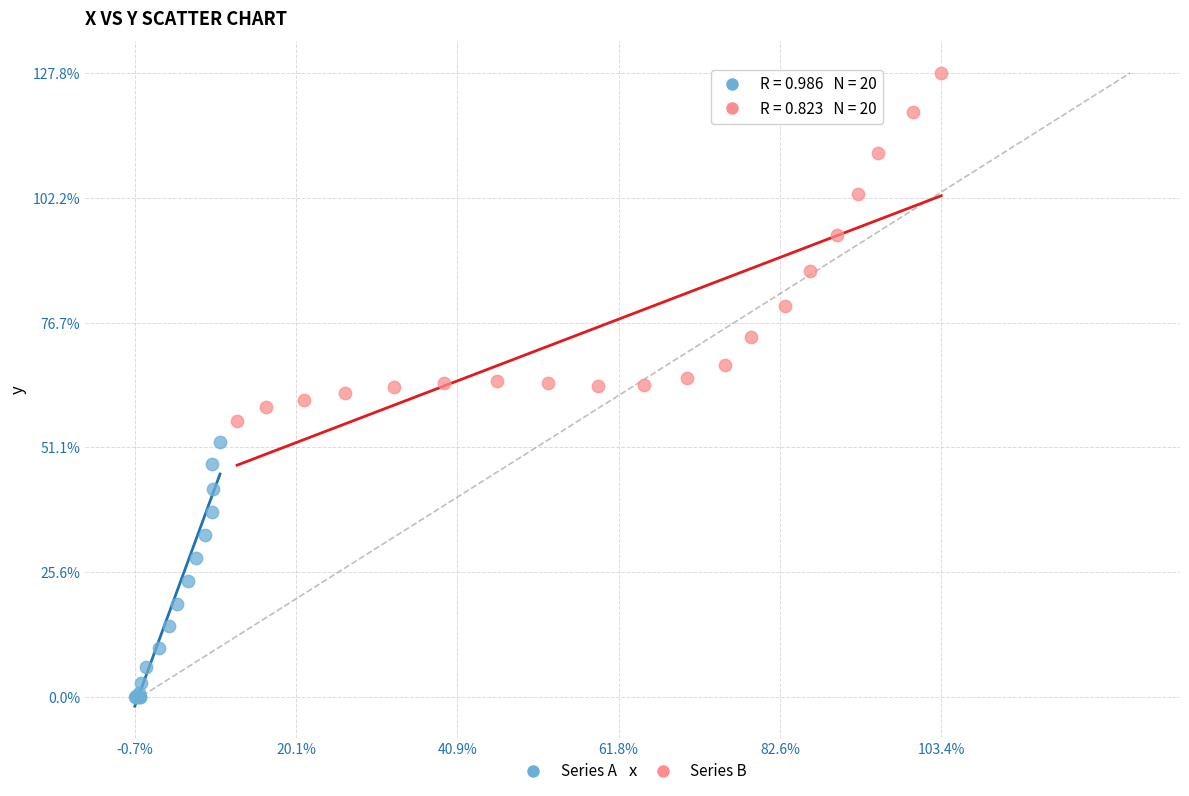

Which series has the largest Y range (max minus min)?

Series B